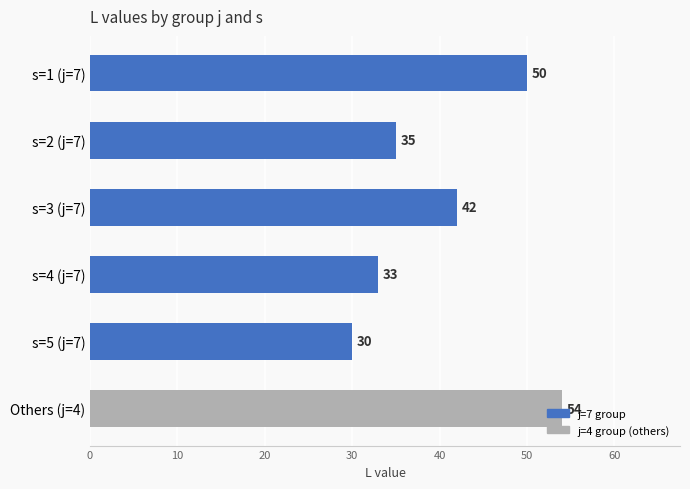

Which category has the lowest value across all series?

s=5 (j=7)